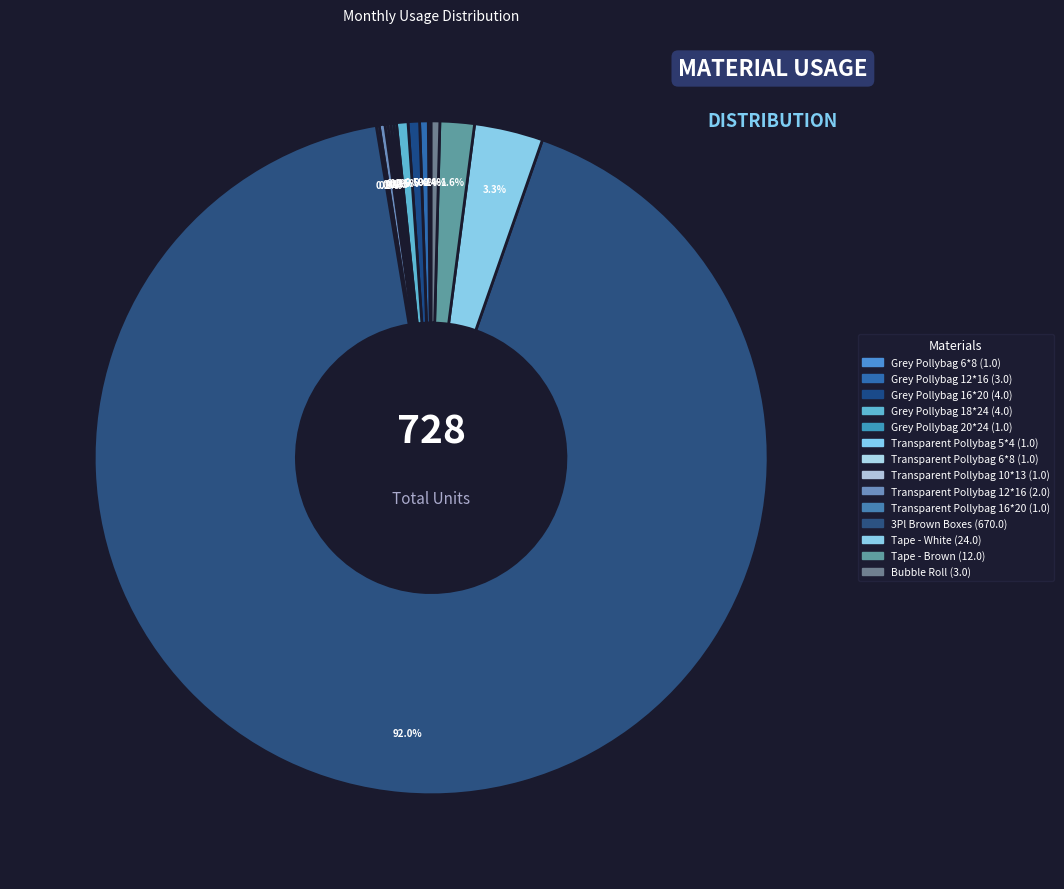

What portion of the pie excludes Transparent Pollybag 12*16?

99.7%